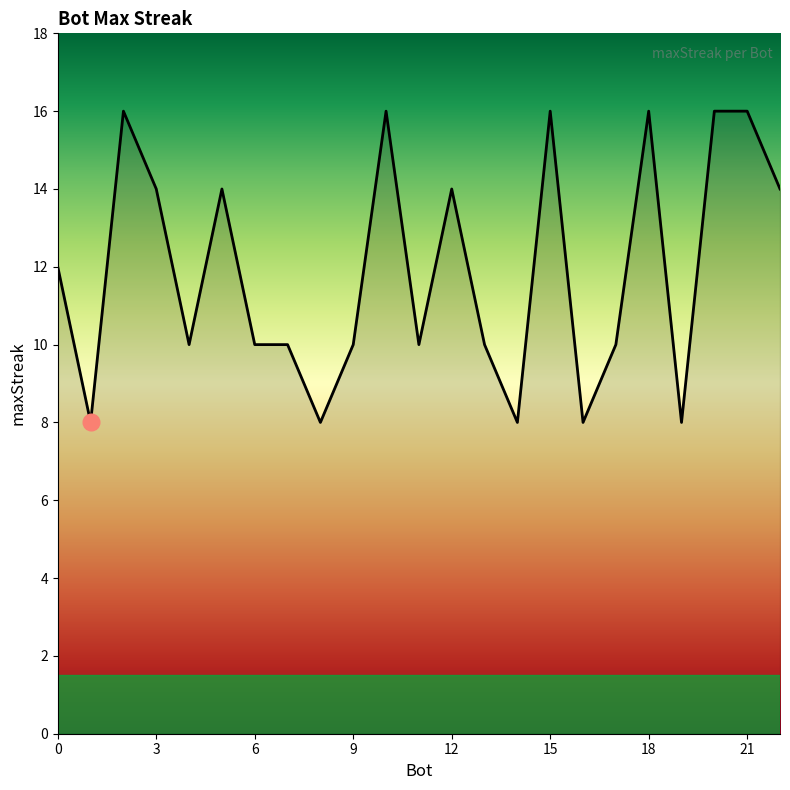

Count the values in the range 10 to 16.

18